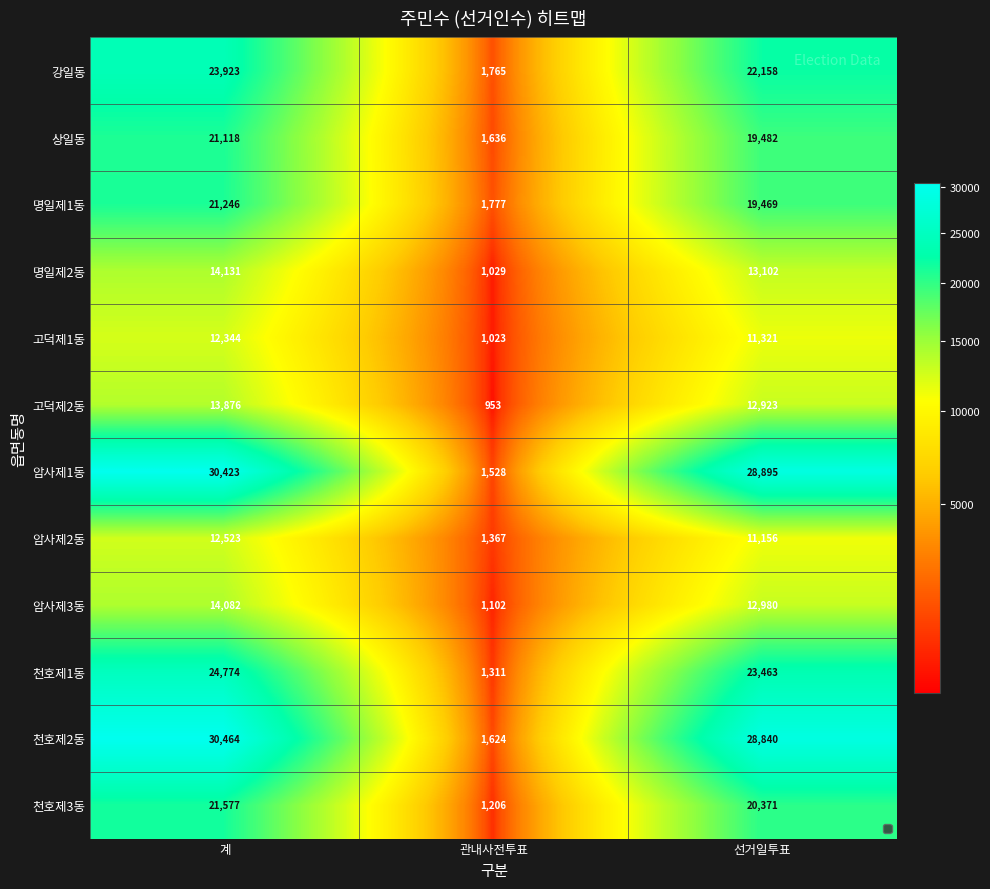

Is the value of 강일동 at 관내사전투표 greater than the value of 천호제1동 at 선거일투표?

No